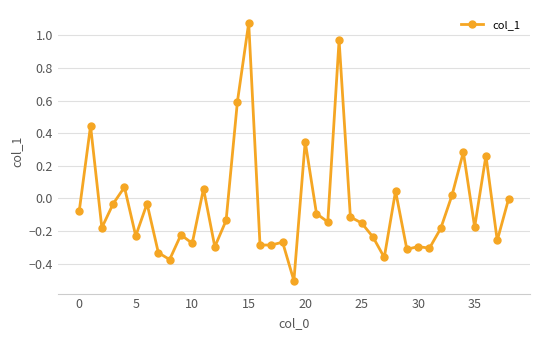

What is the minimum value shown in the chart?

-0.5